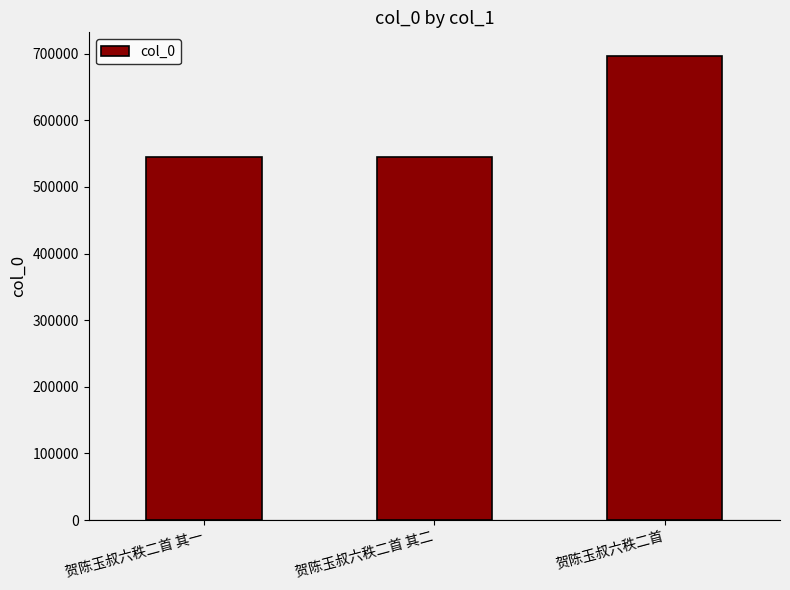

Approximately how many times larger is the value at 贺陈玉叔六秩二首 其一 compared to 贺陈玉叔六秩二首?

0.8